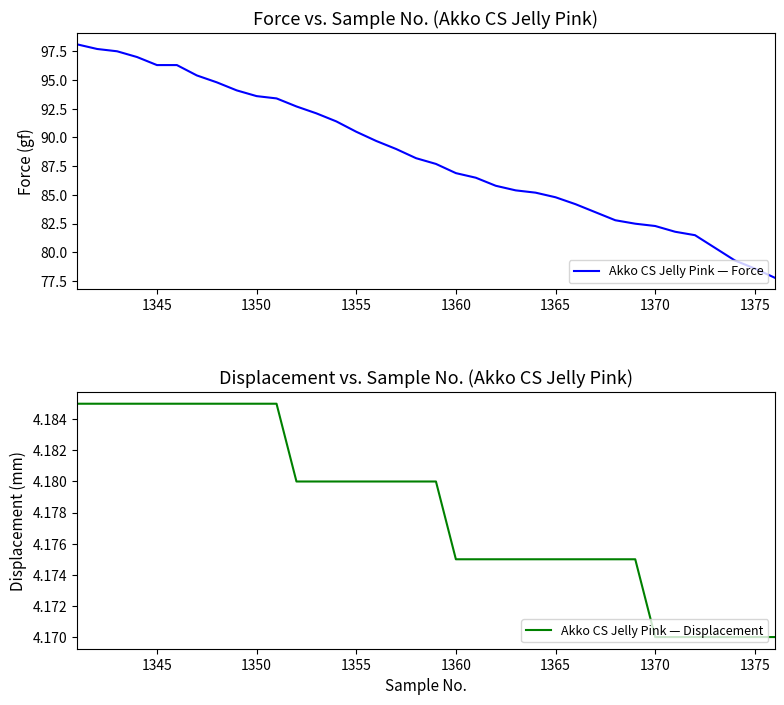

Rank the series by their average value, from highest to lowest.

Akko CS Jelly Pink — Force, Akko CS Jelly Pink — Displacement